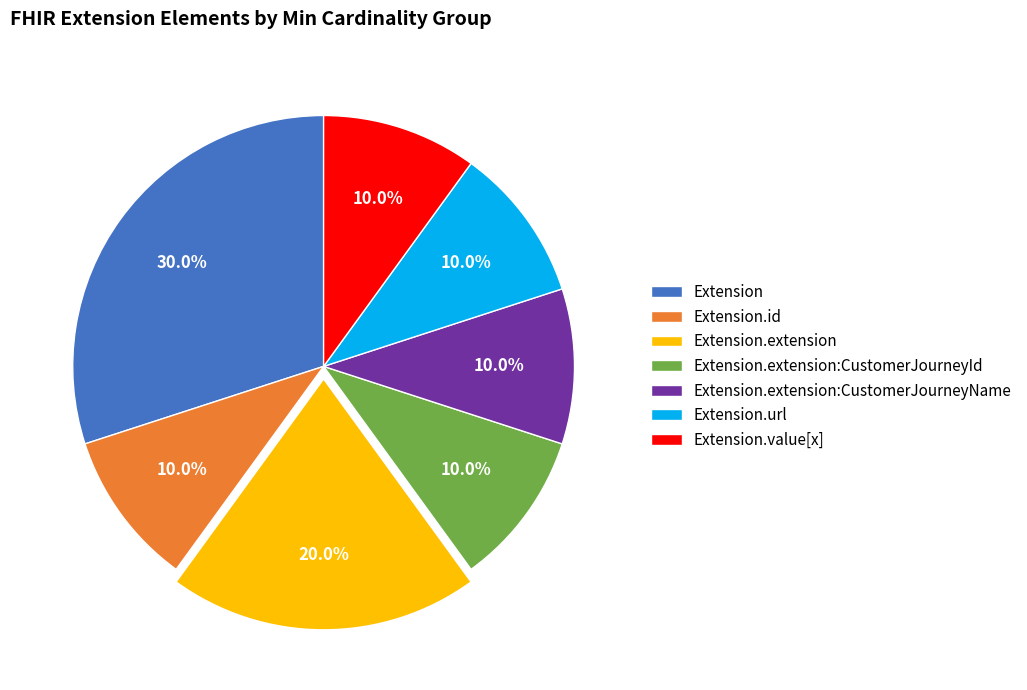

How many slices are in this pie chart?

7